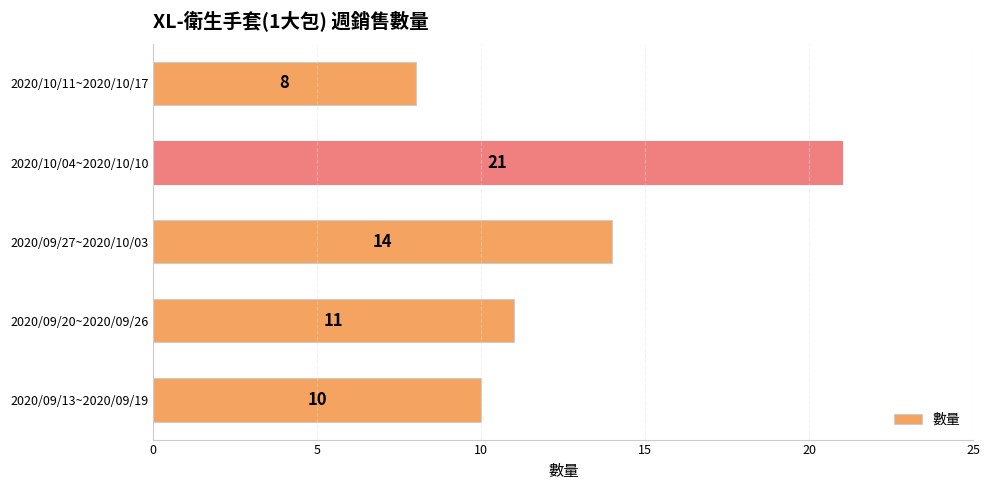

At which label is the value closest to 14?

2020/09/27~2020/10/03